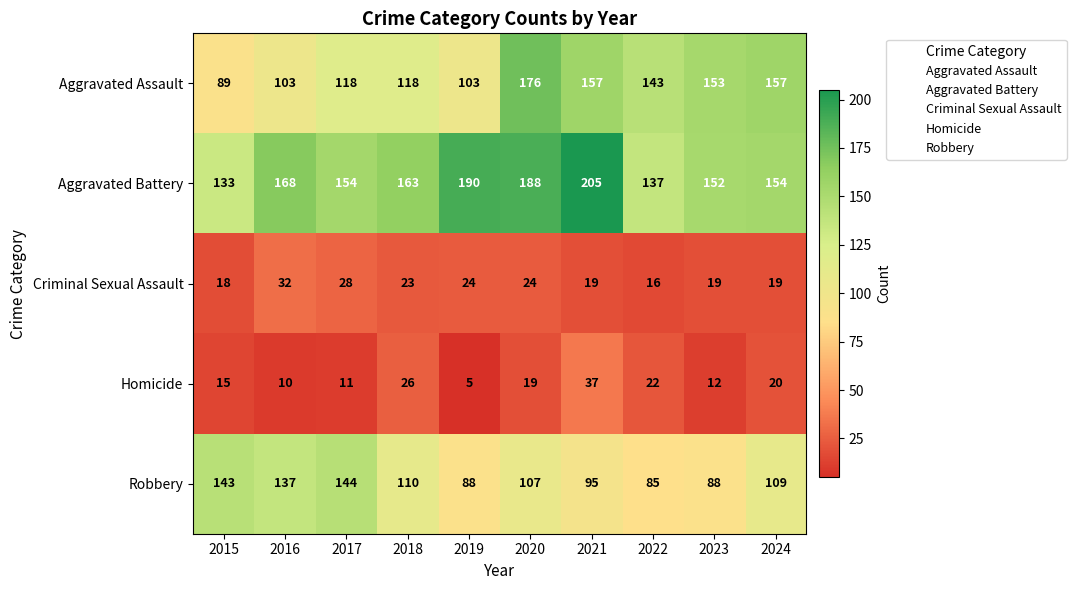

At which label is Robbery closest to 114?

2018